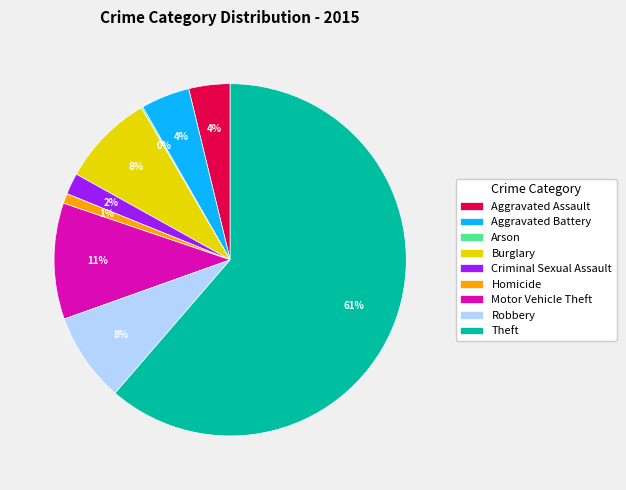

Which slice is the largest?

Theft